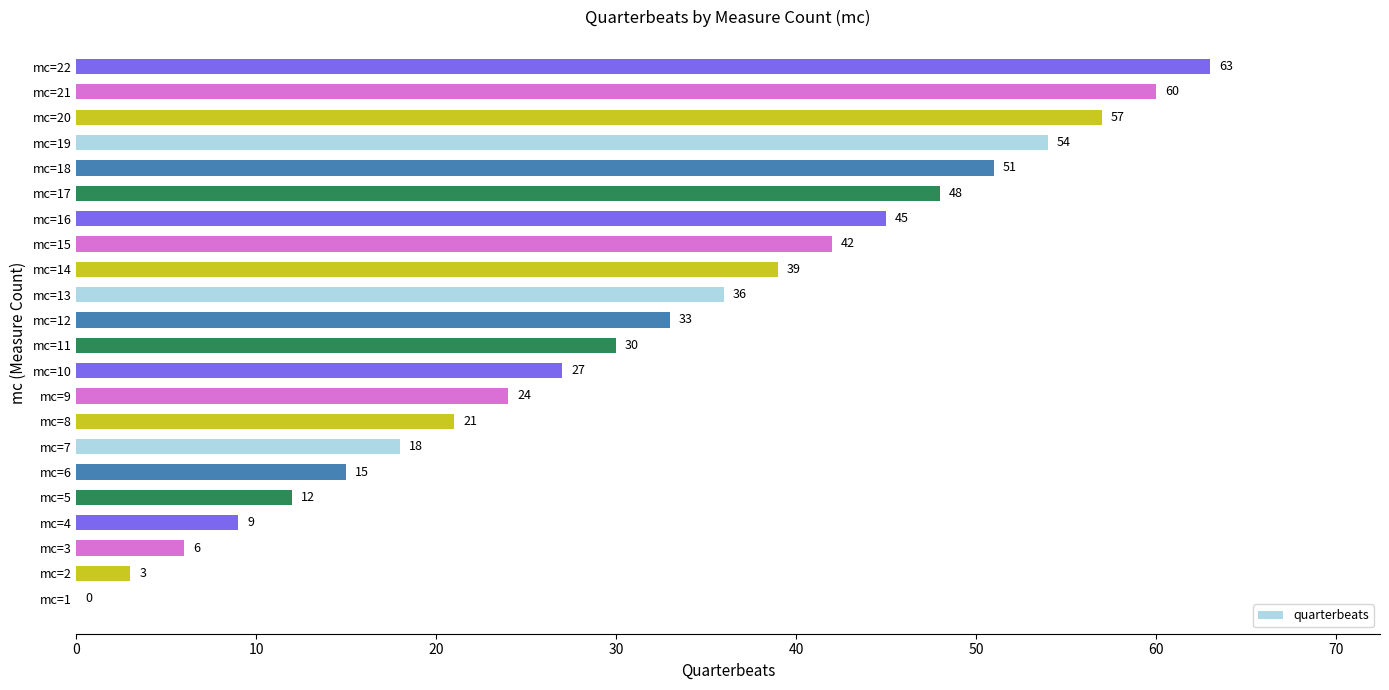

The value at mc=9 is 7. True or false?

False